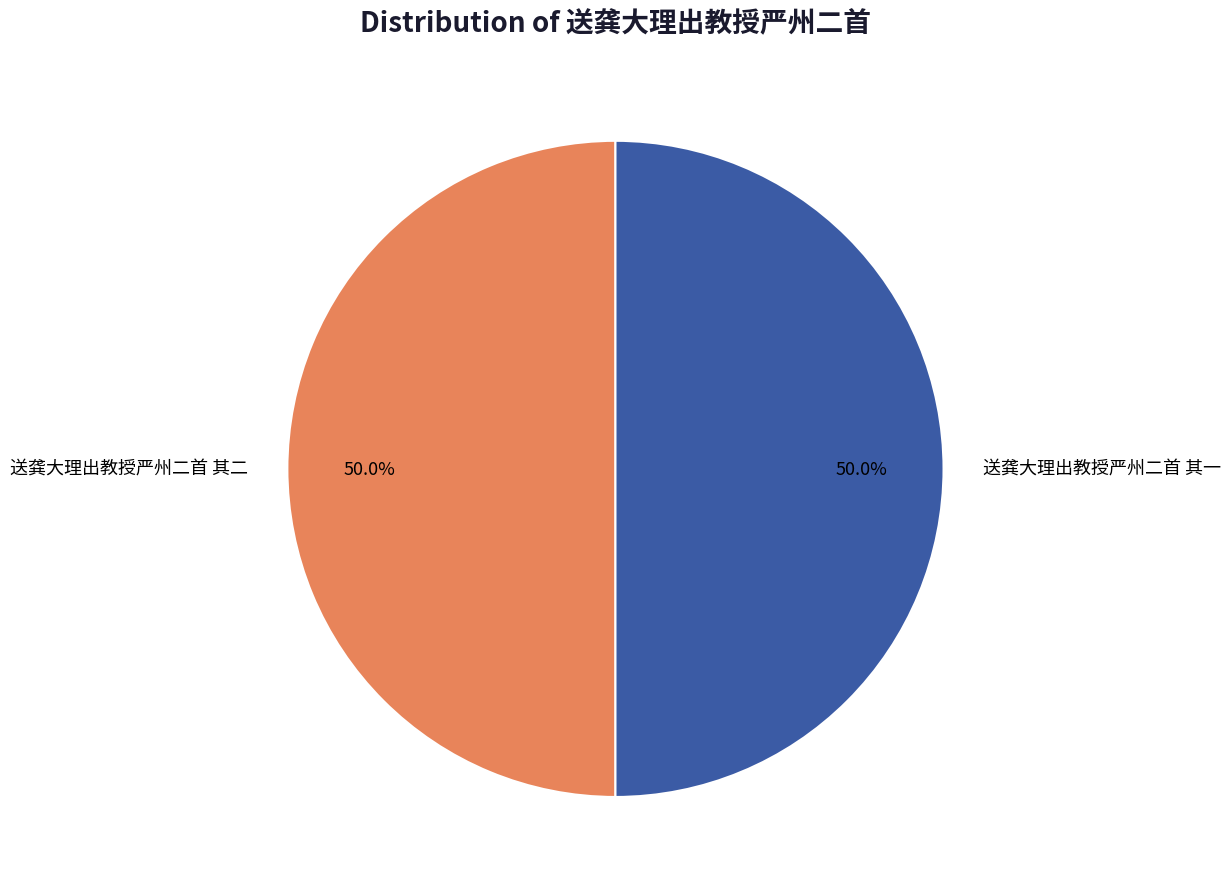

Count the number of slices in the pie.

2